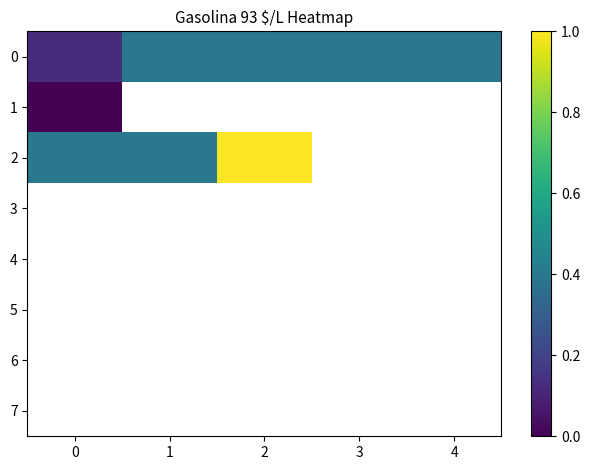

List the series in order of their peak value, lowest first.

1, 0, 2, 3, 4, 5, 6, 7